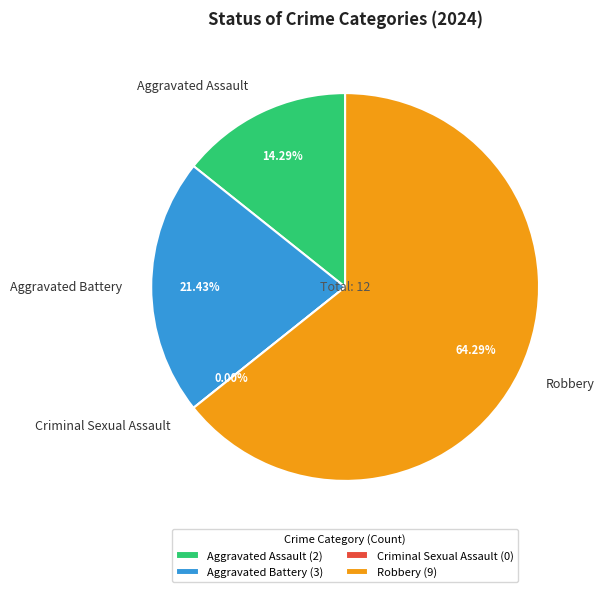

Which has a higher value, Robbery or Aggravated Assault?

Robbery